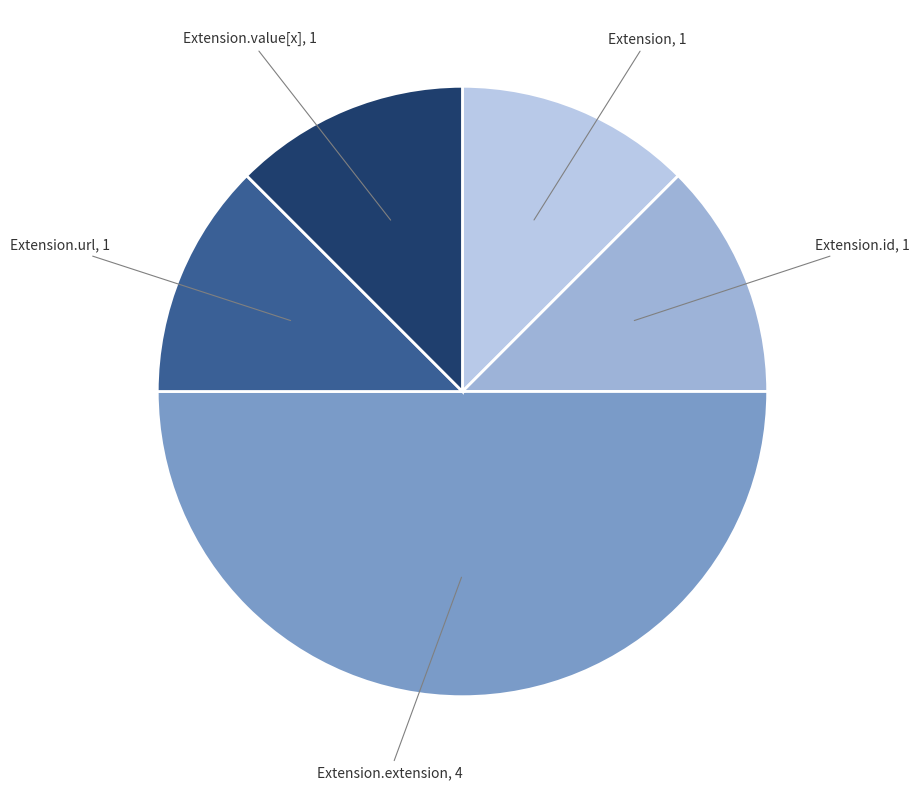

How many segments does this pie chart have?

5